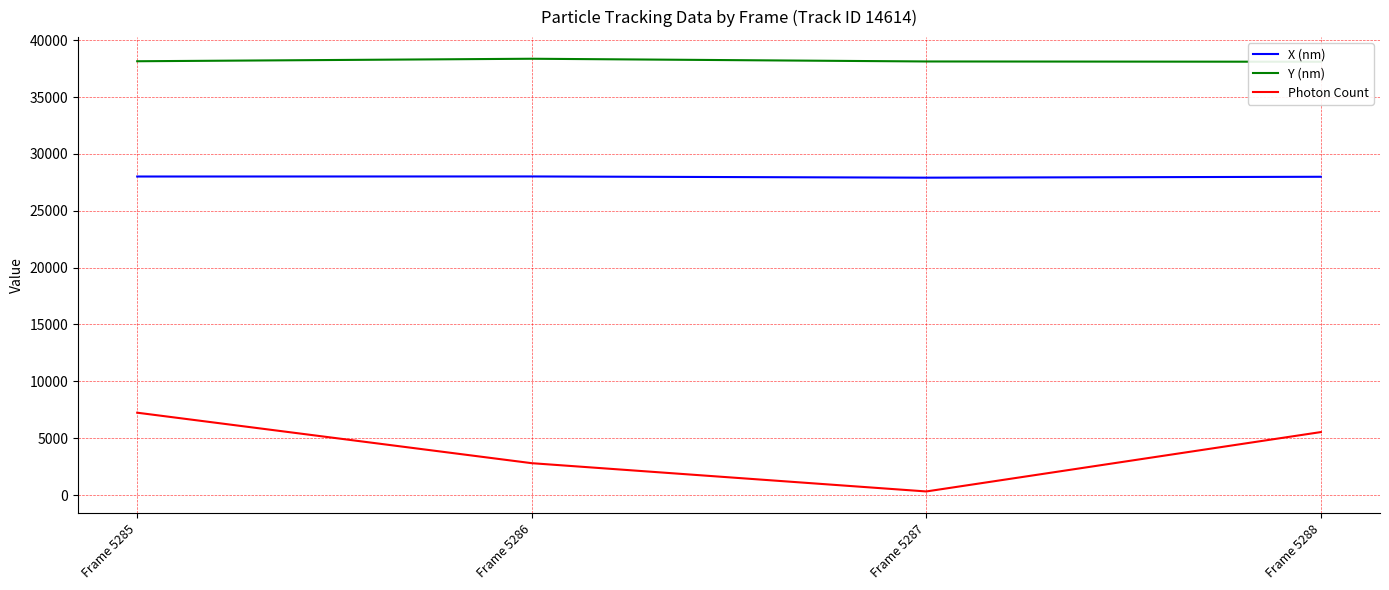

Where is the first local maximum for X (nm)?

Frame 5286